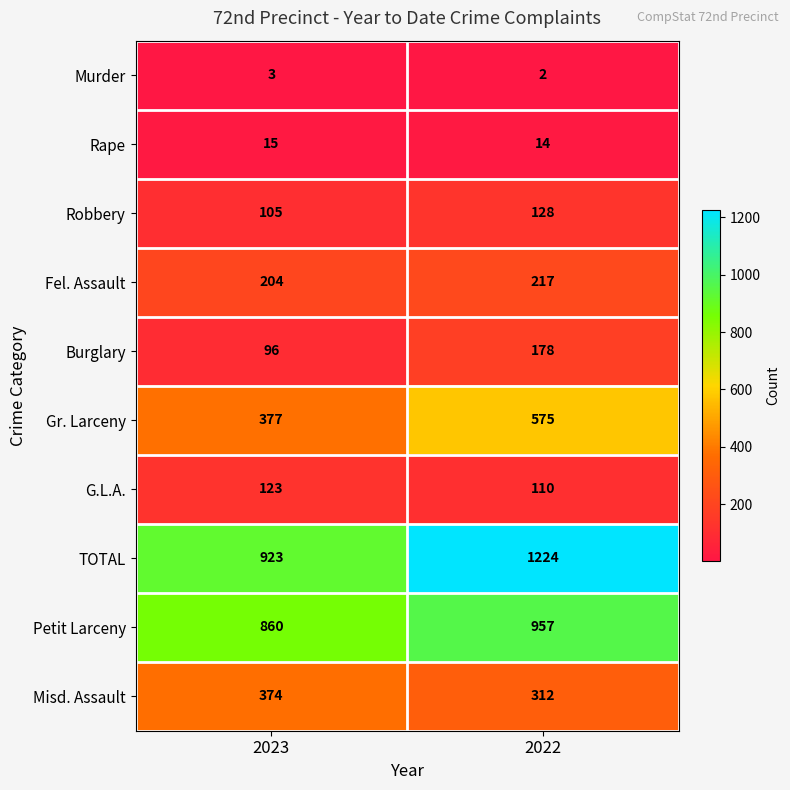

The value of Gr. Larceny at 2023 is 192. True or false?

False